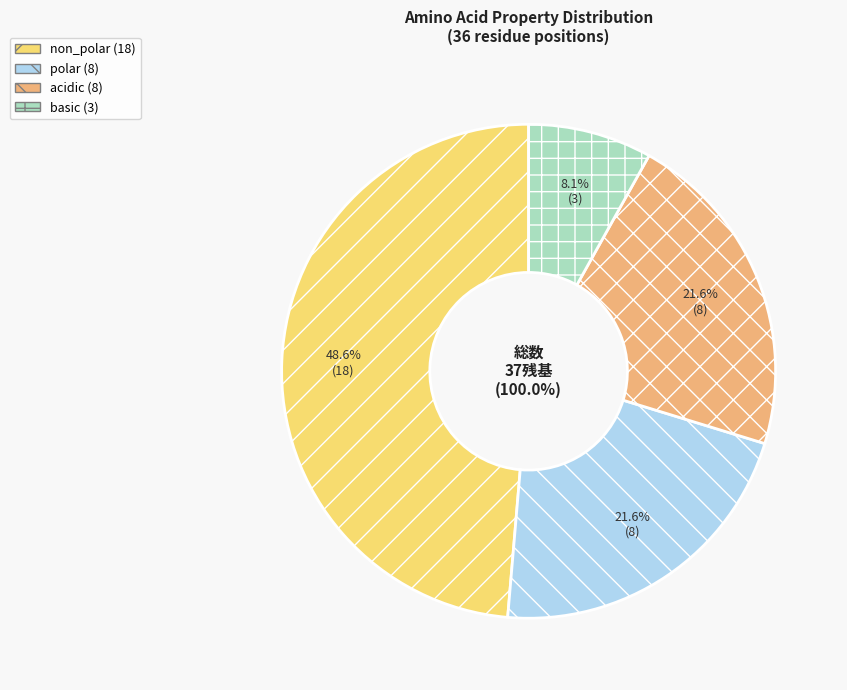

Which slice is the smallest?

basic